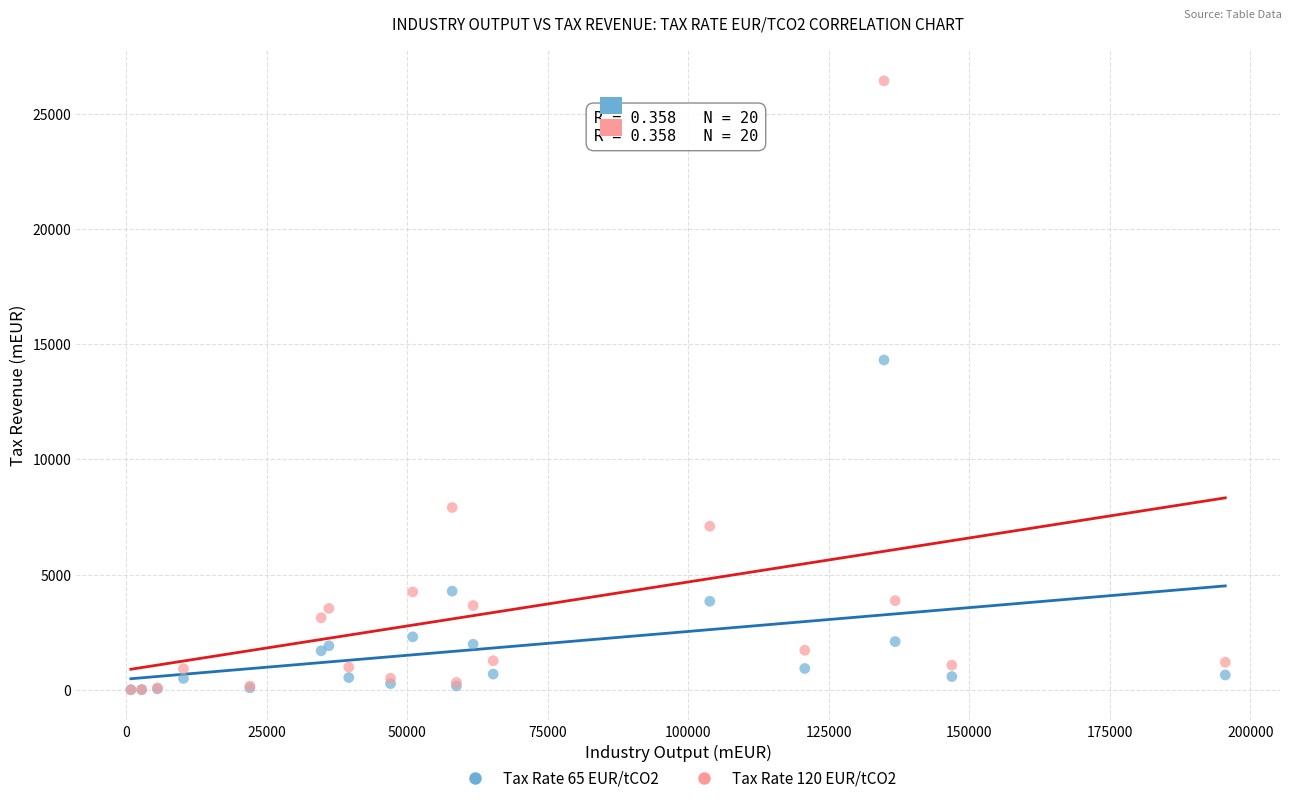

Across all series, what Y value is closest to 13217?

14315.7